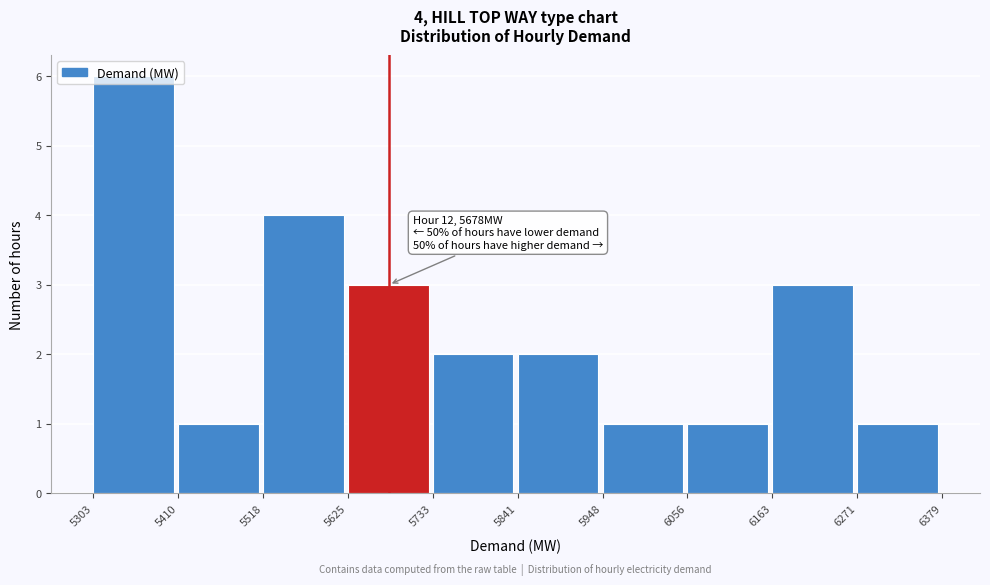

Over which range of the x-axis is the bar tallest?

5303 to 5410